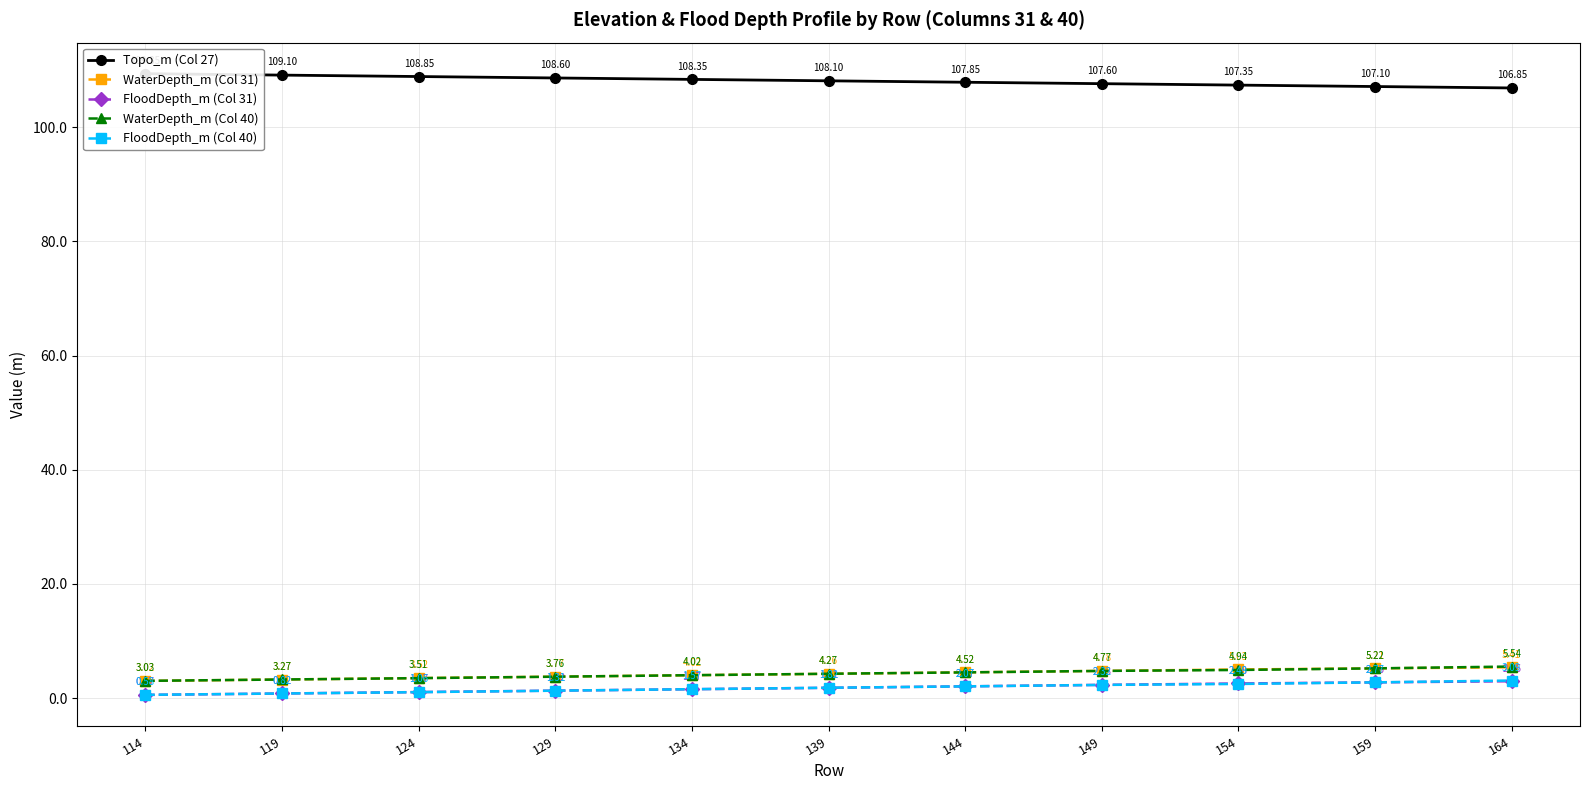

The WaterDepth_m (Col 31) series shows 3.8 at 129. True or false?

True